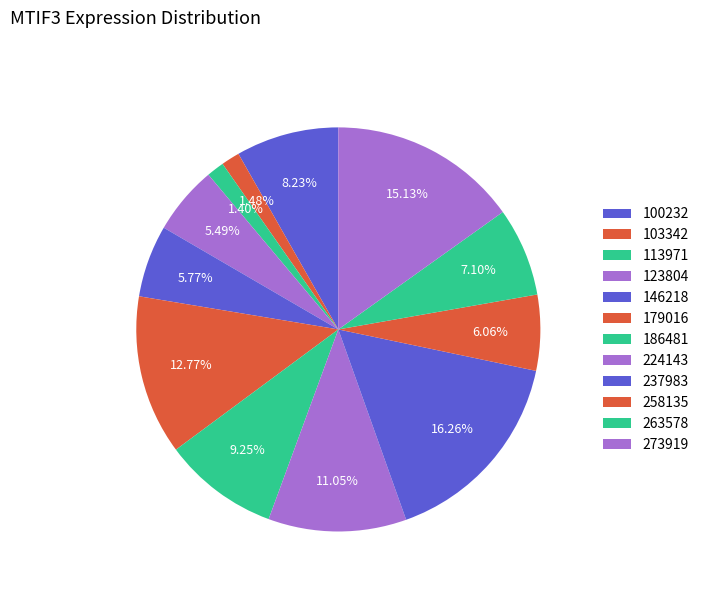

How many segments does this pie chart have?

12